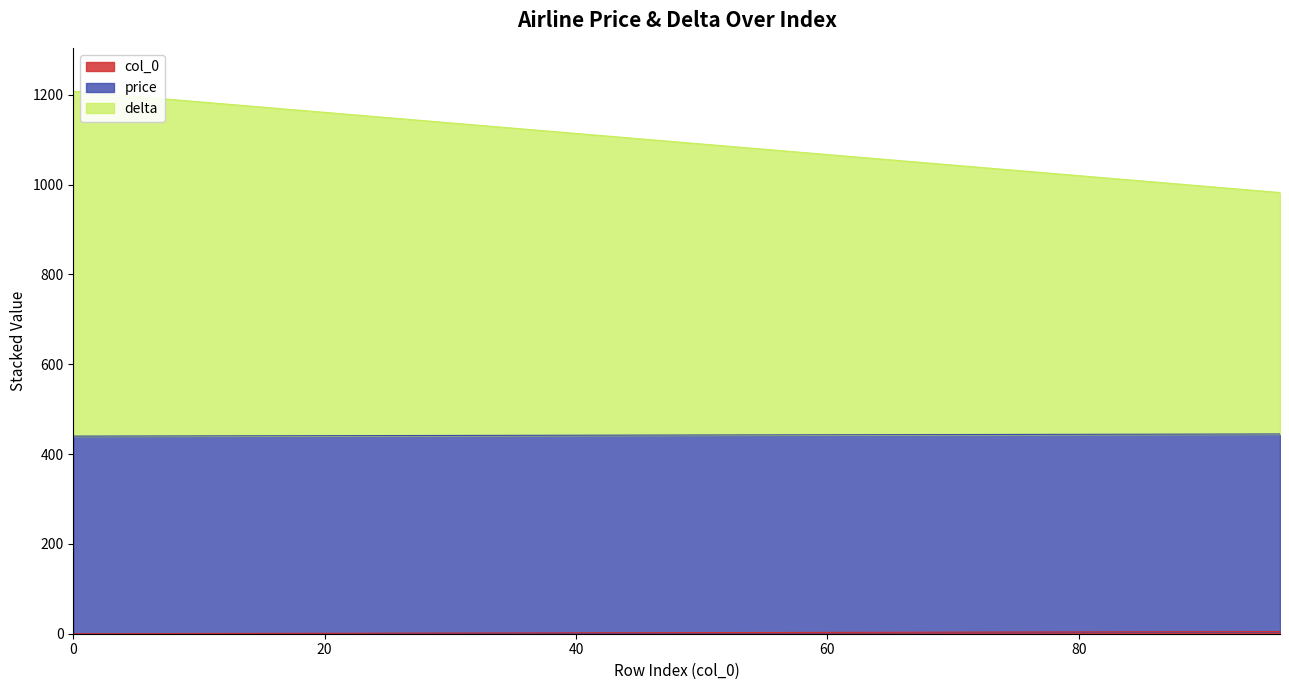

The chart shows a value of 443.5 at 70. True or false?

True